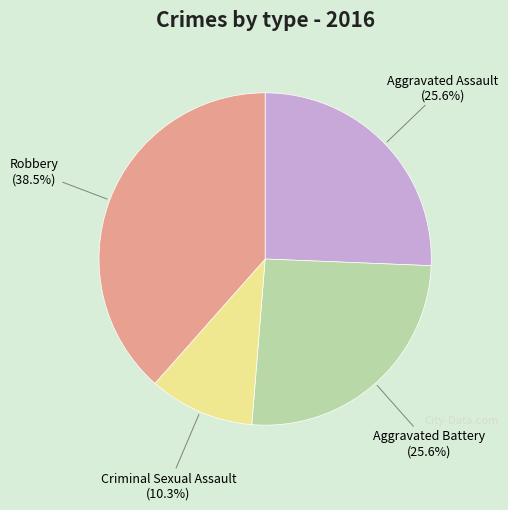

Do Aggravated Battery and Criminal Sexual Assault together represent more than half of the pie?

No